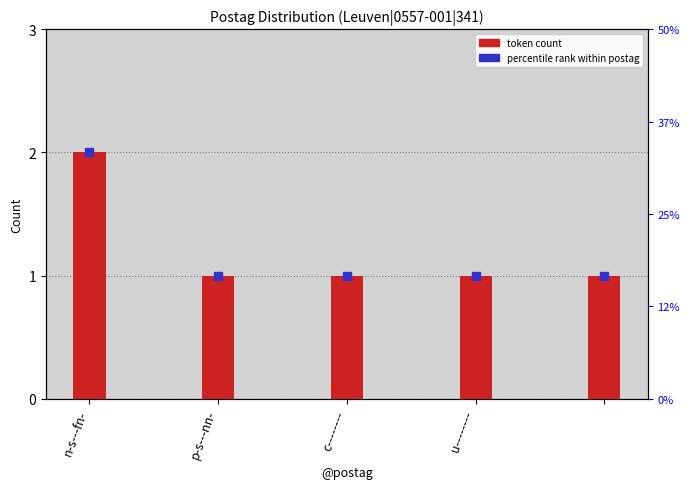

Reading left to right, extract all data points from this chart.

2	1	1	1	1